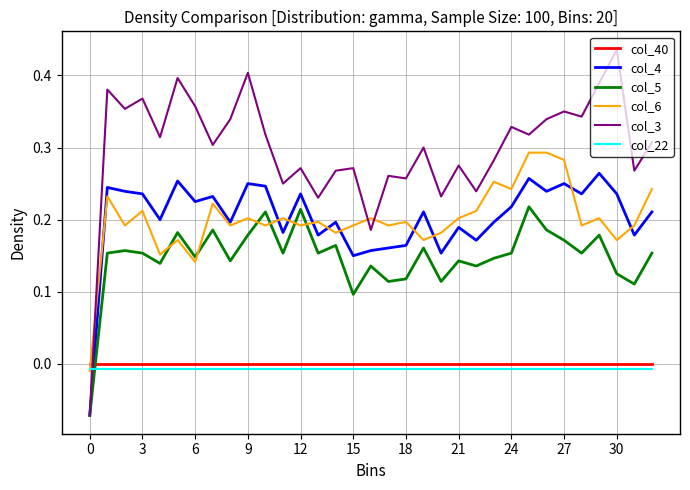

In col_3, how many points are higher than both neighbors (excluding endpoints)?

12